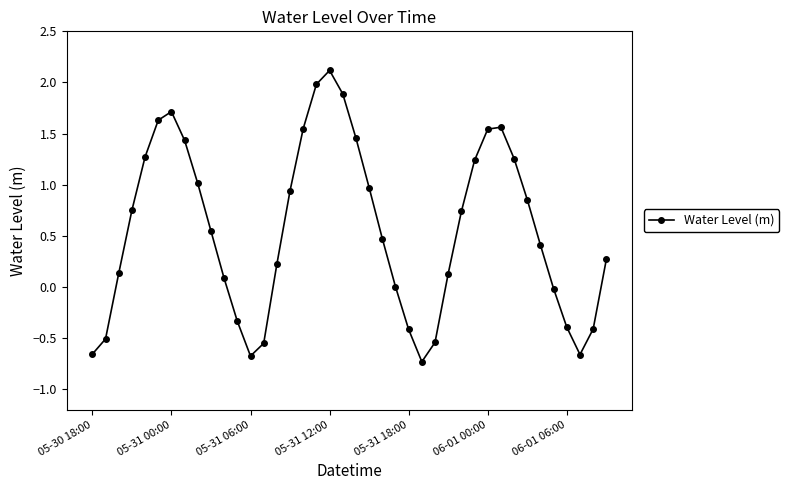

How many points are higher than both their immediate neighbors (excluding endpoints)?

3